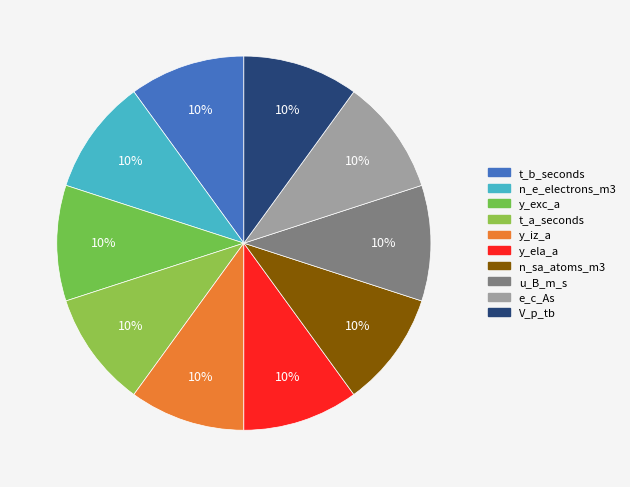

How many slices are in this pie chart?

10